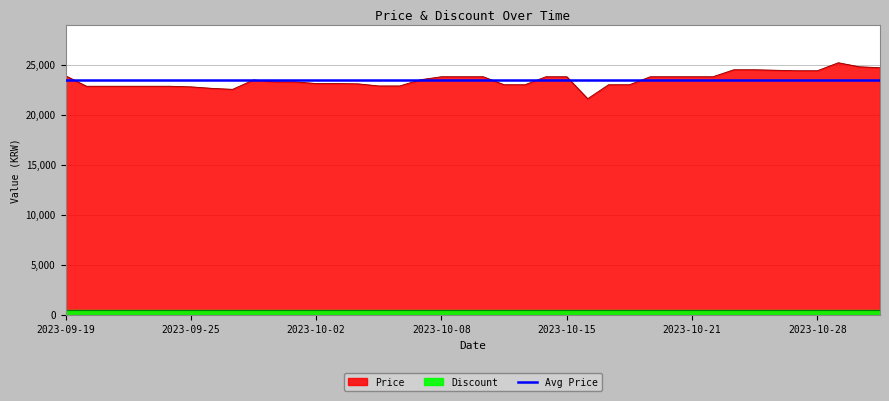

What is the label of the 39th point from the left?

2023-10-30